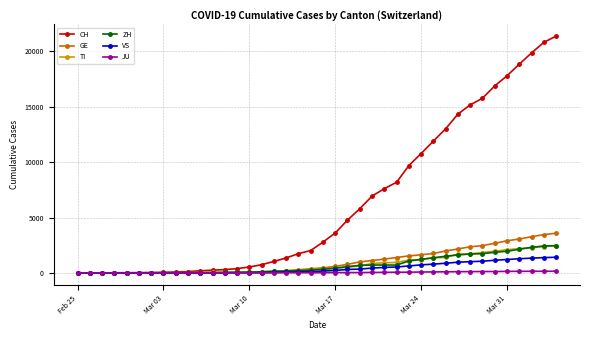

Is this an area chart (filled region under the line)?

No